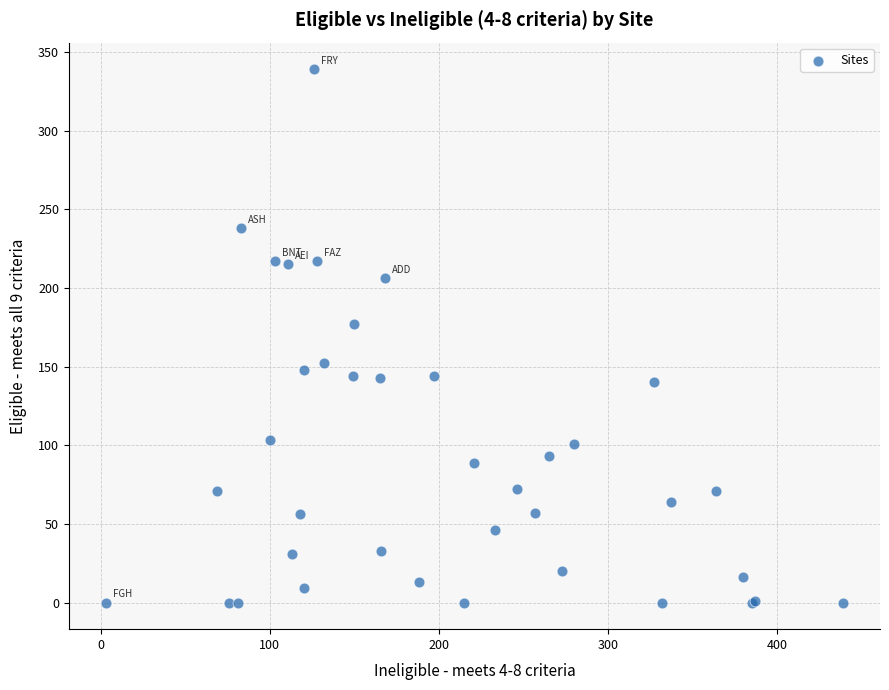

What Y value in the scatter plot is closest to 169?

177